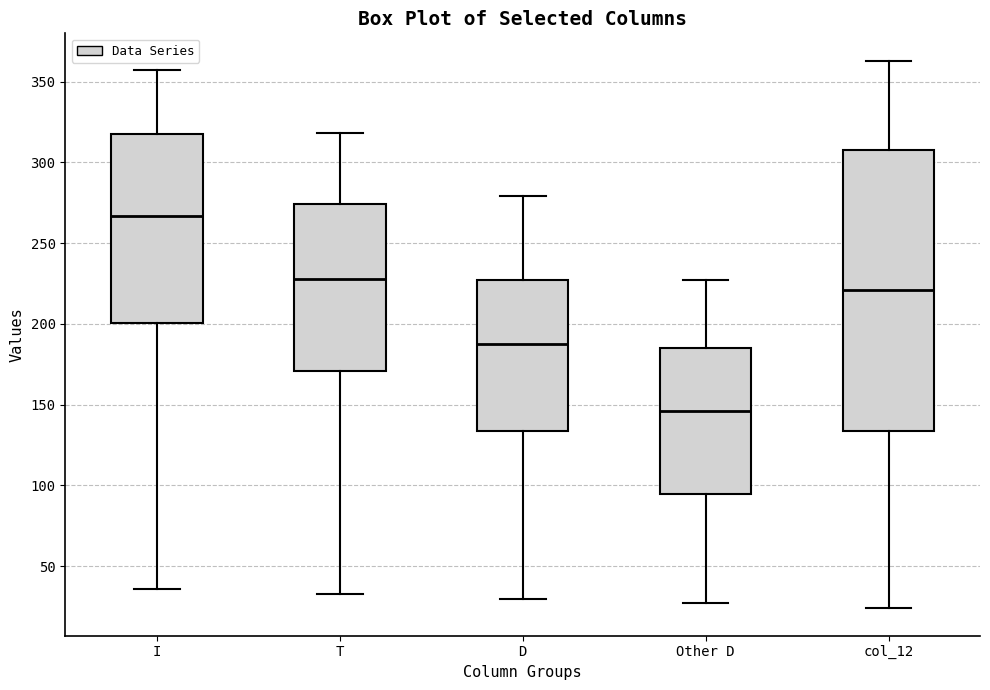

Which box's median line is the highest?

I